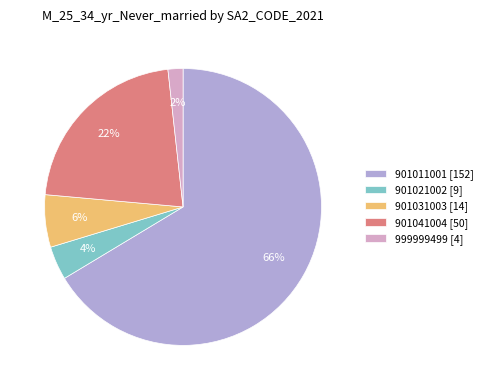

Which has a higher value, 901041004 [50] or 901021002 [9]?

901041004 [50]